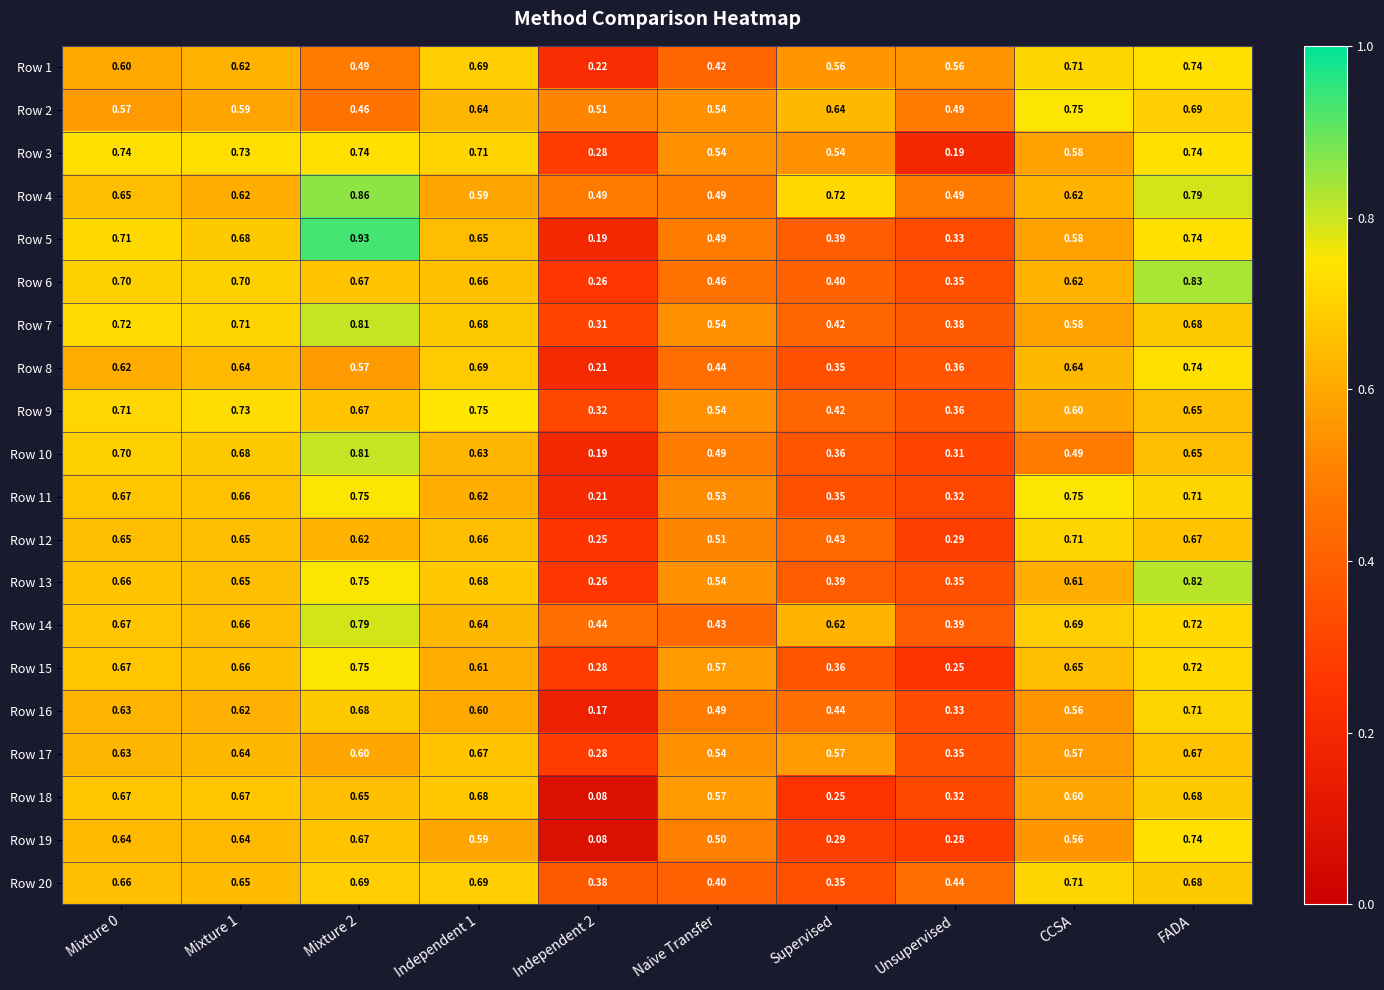

How many data points does each series have?

10